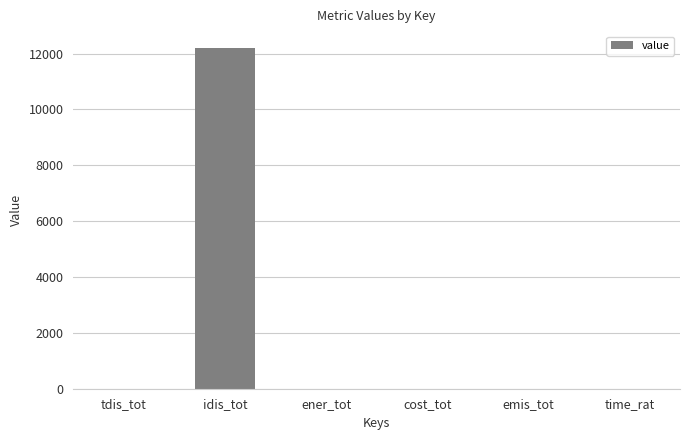

What is the sum of all values?

12200.0